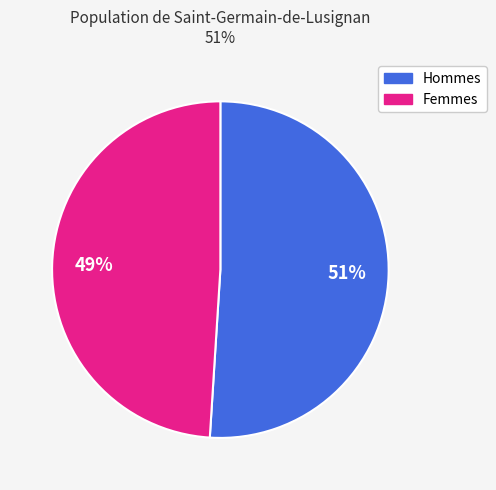

Is there any slice that represents more than half of the pie?

Yes